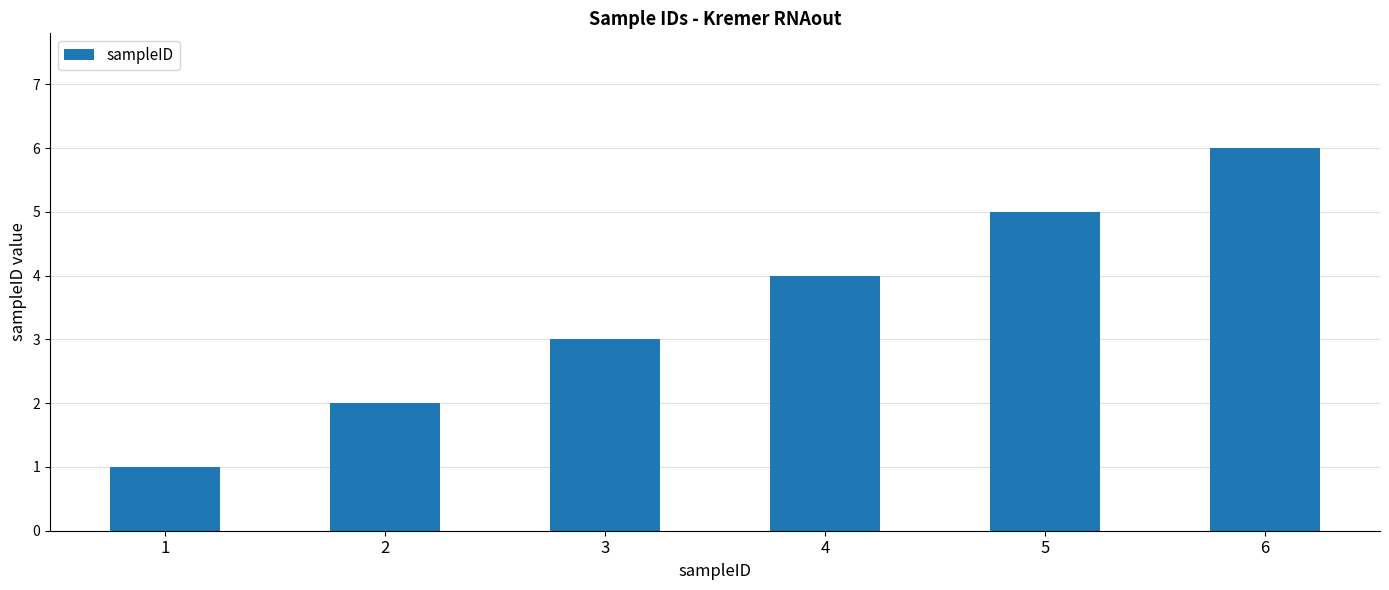

What is the sum of all values?

21